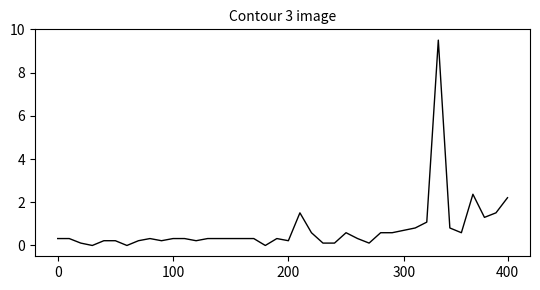

How many lines are shown in the chart?

1